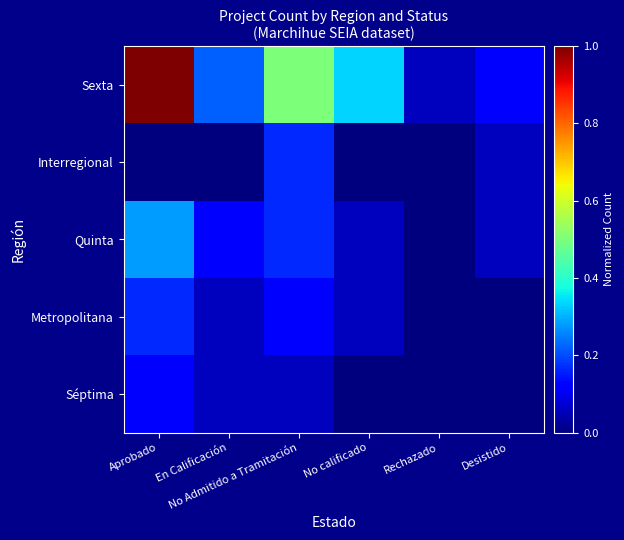

At which category does the chart reach its peak across all series?

Aprobado